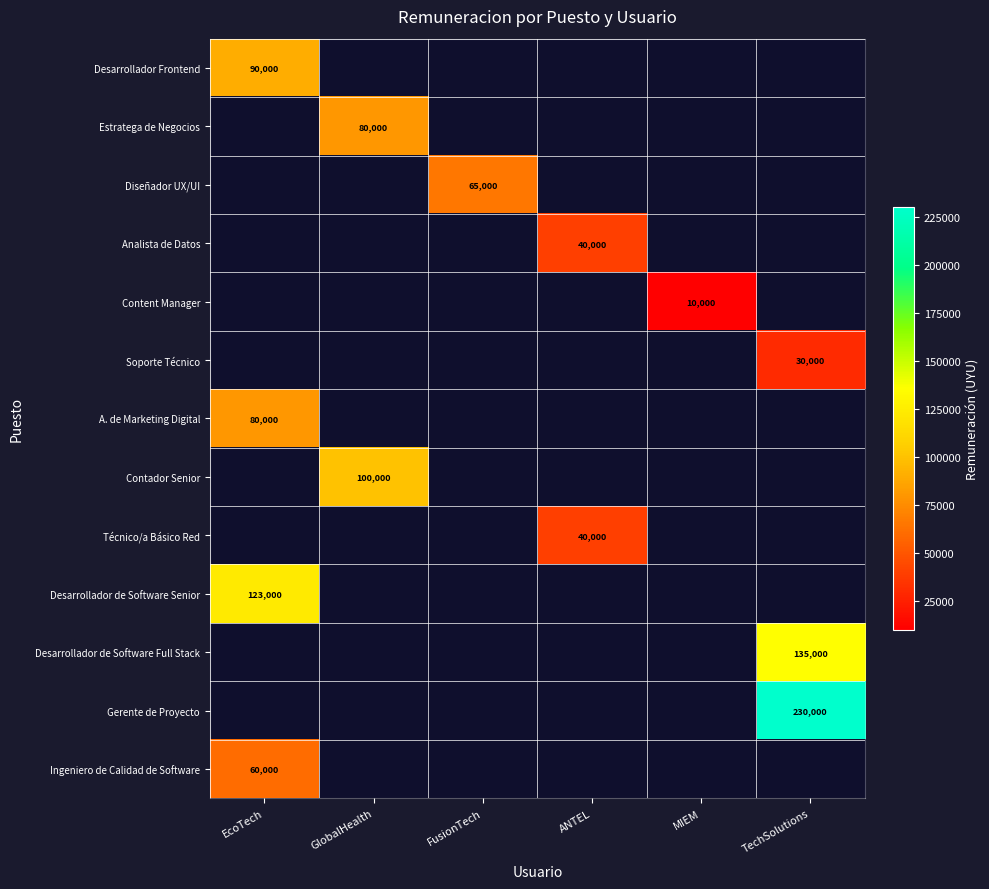

Count the number of data series in this chart.

13